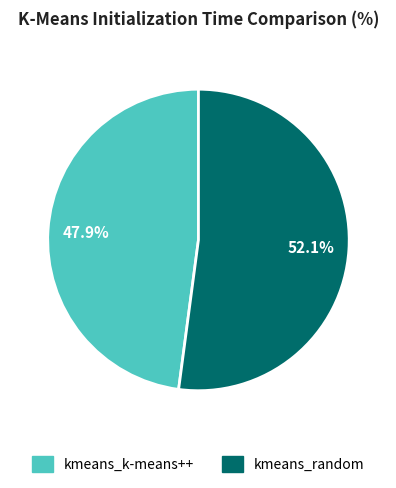

Count the number of slices in the pie.

2